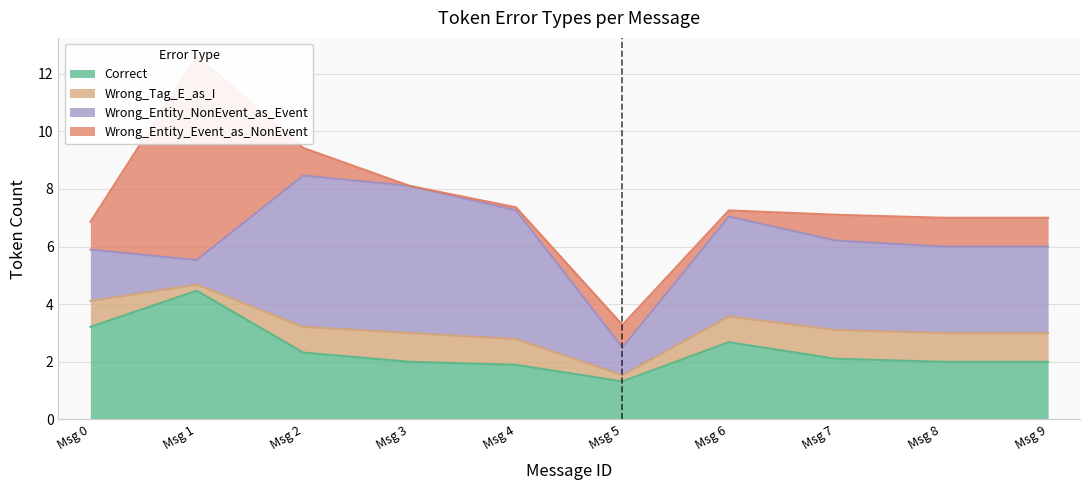

What is the sum of the Wrong_Tag_E_as_I values at 2 and 6?

2